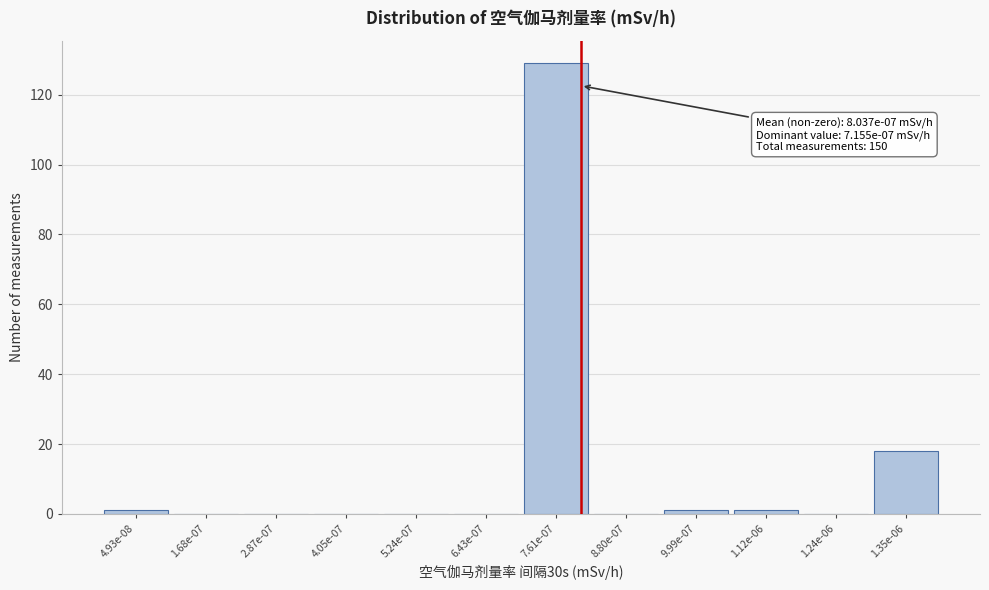

Reading left to right, list all the values displayed in this chart.

4.93e-08=1	1.68e-07=0	2.87e-07=0	4.05e-07=0	5.24e-07=0	6.43e-07=0	7.61e-07=129	8.80e-07=0	9.99e-07=1	1.12e-06=1	1.24e-06=0	1.35e-06=18